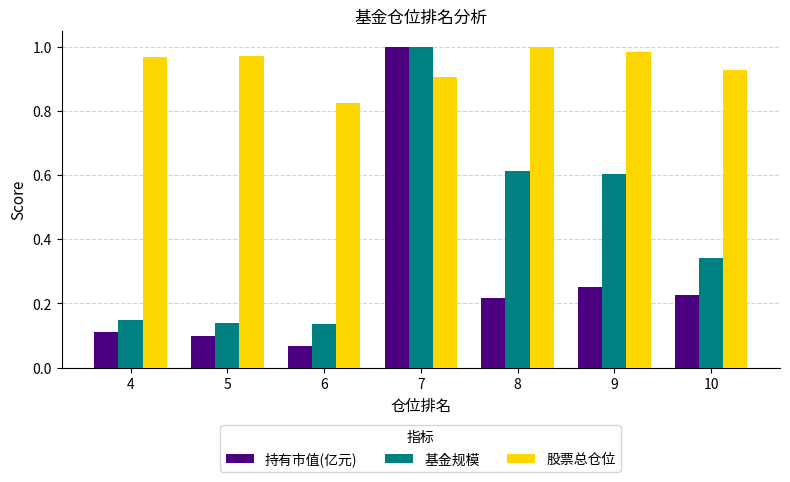

Which category has the highest value in the 持有市值(亿元) series?

7